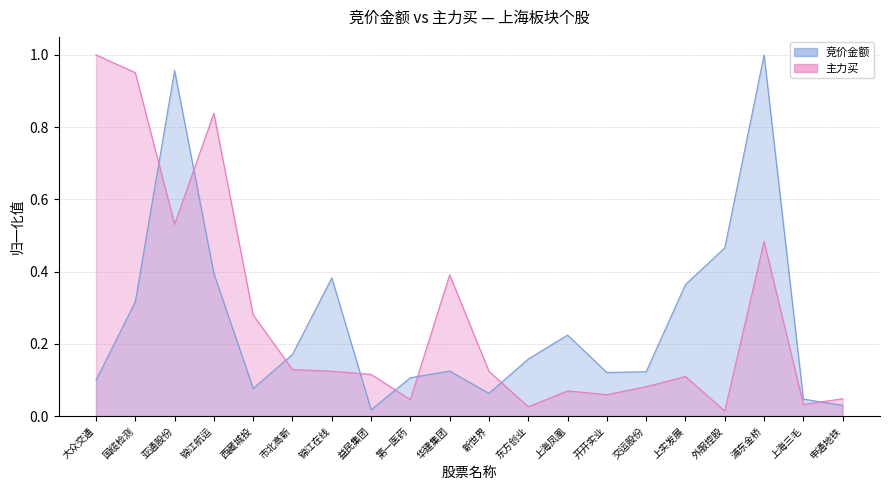

What is the label of the 1st point from the left?

大众交通